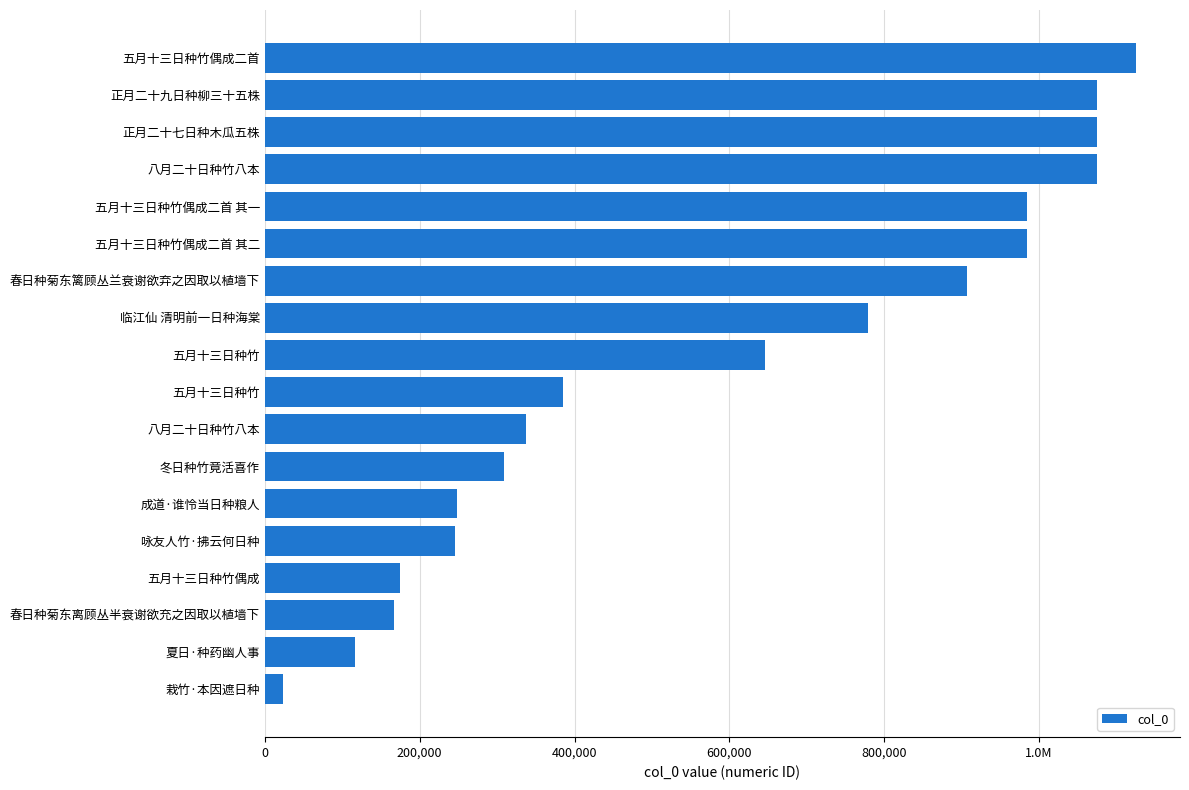

Are the bars grouped side by side (vs. stacked)?

No